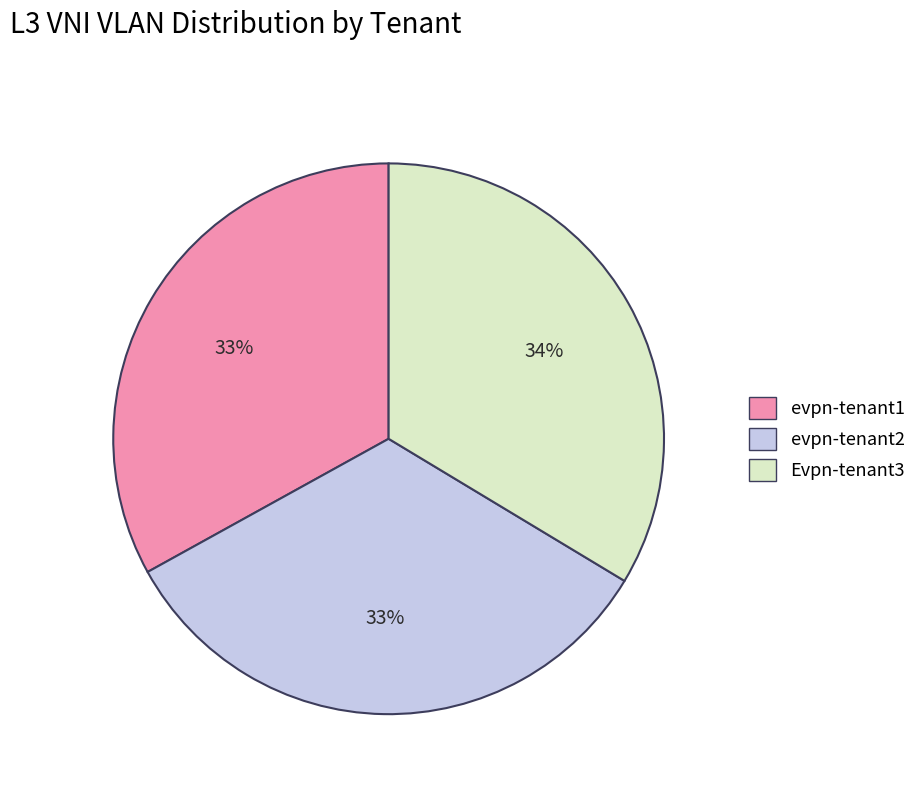

Is the sum of evpn-tenant2 and Evpn-tenant3 greater than half?

Yes